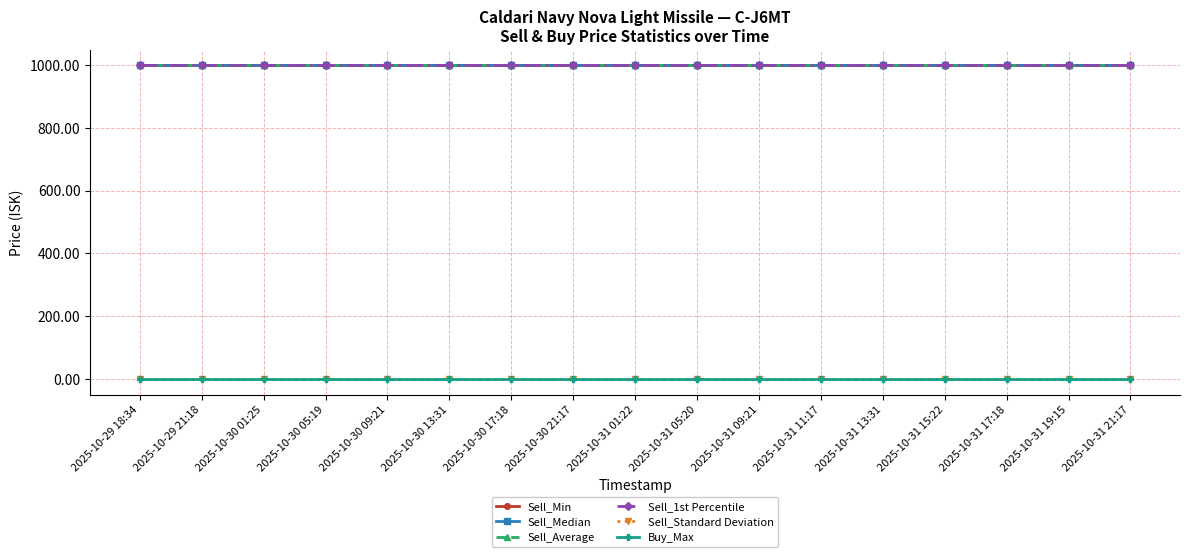

Is the value of Sell_Standard Deviation at 2025-10-29 18:34 greater than the value of Buy_Max at 2025-10-31 15:22?

Yes